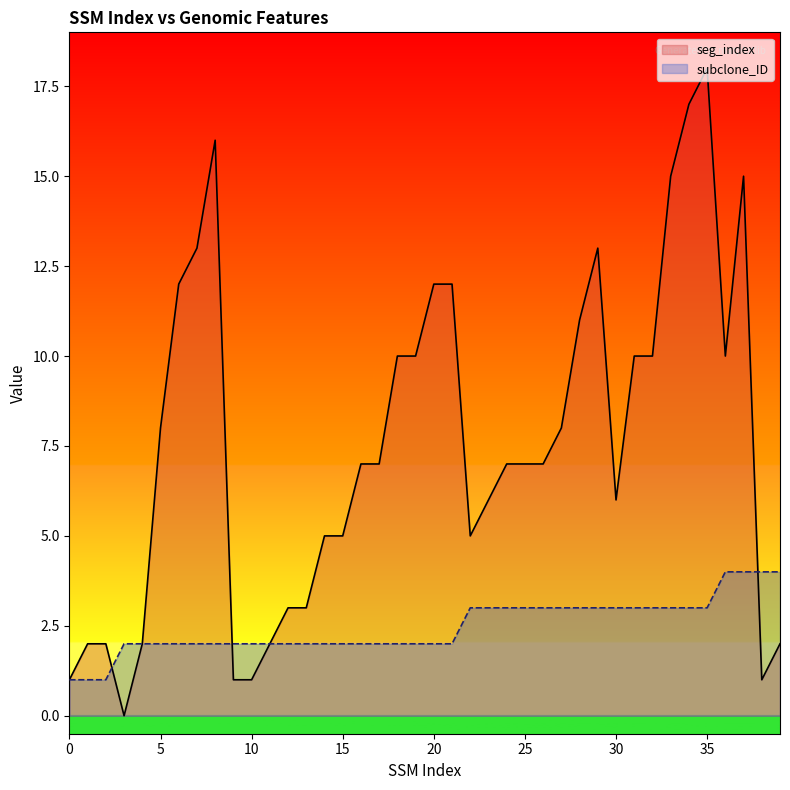

How many interior local peaks does the seg_index series have?

4